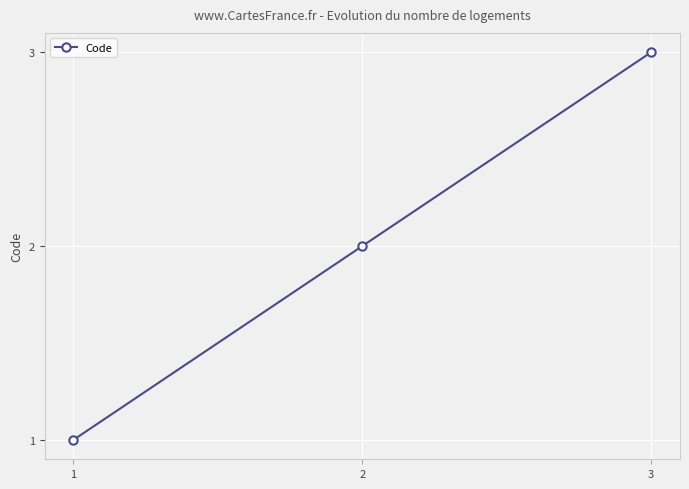

Reading left to right, list all the values displayed in this chart.

1	2	3